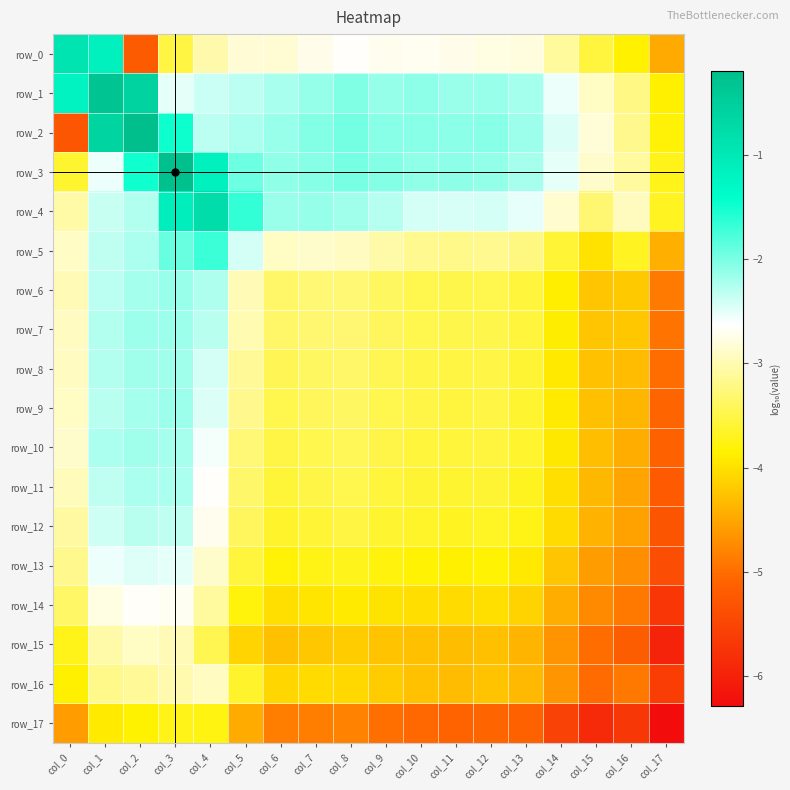

Rank the categories by row_0 value from highest to lowest.

col_0, col_1, col_8, col_10, col_9, col_7, col_11, col_12, col_13, col_5, col_6, col_4, col_14, col_3, col_15, col_16, col_17, col_2